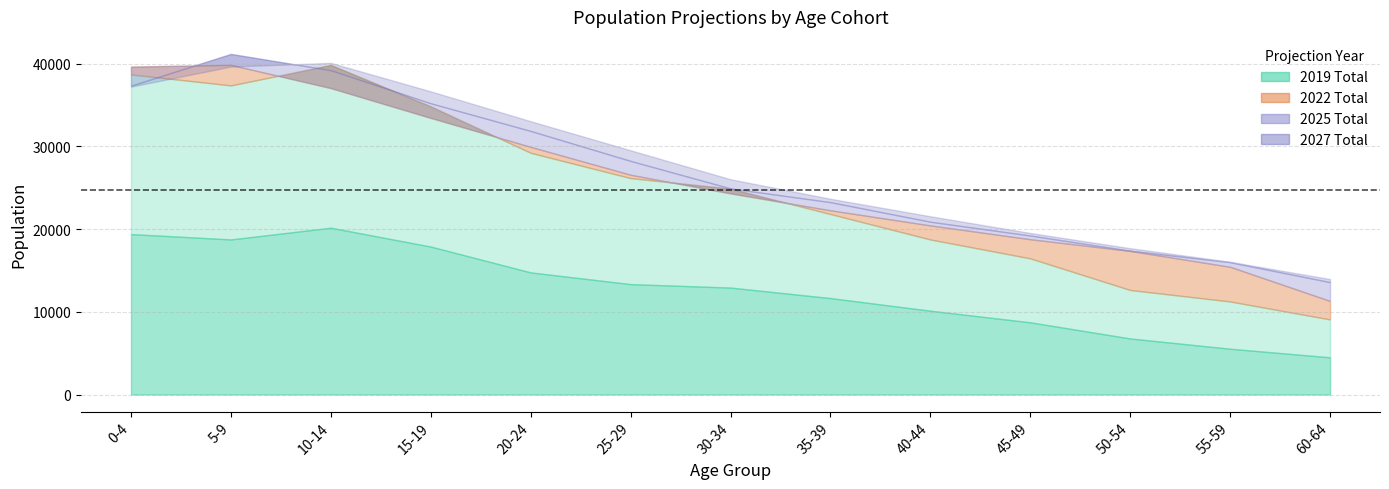

How many data points in 2019 Total are above 24883?

6